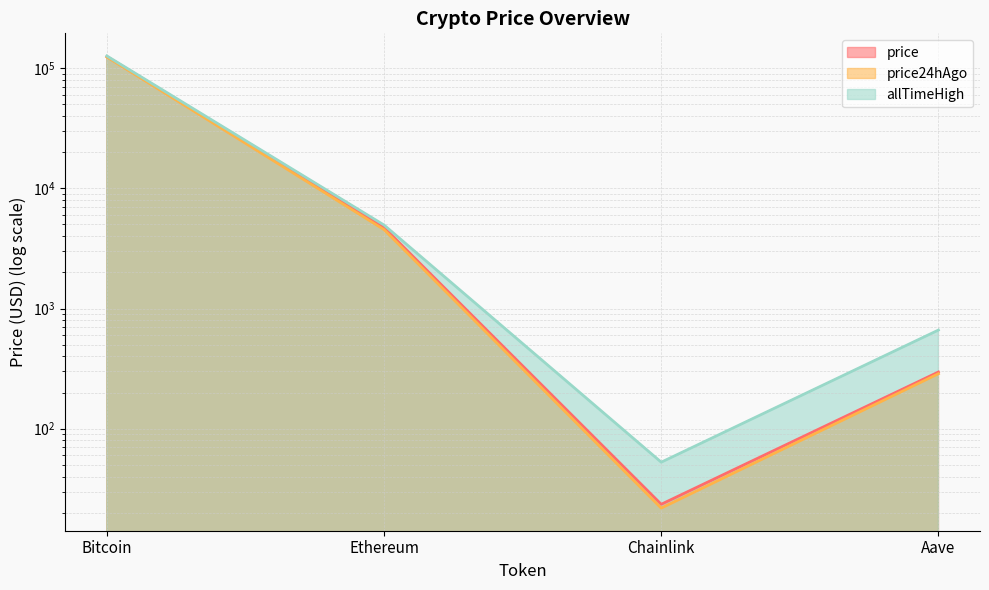

True or false: price24hAgo has more than 0 interior local peaks.

False